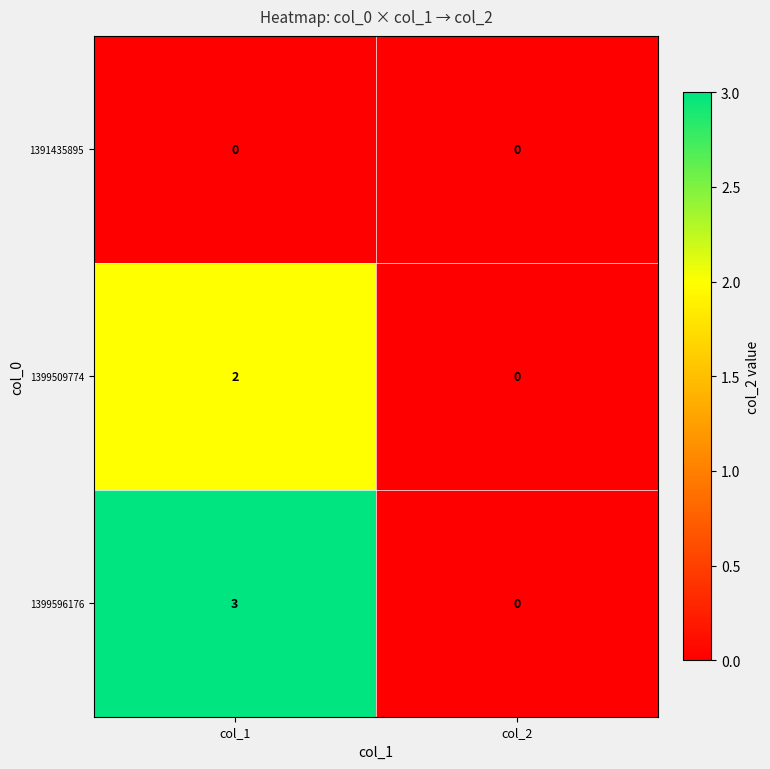

At which label is 1399596176 closest to 1?

col_2